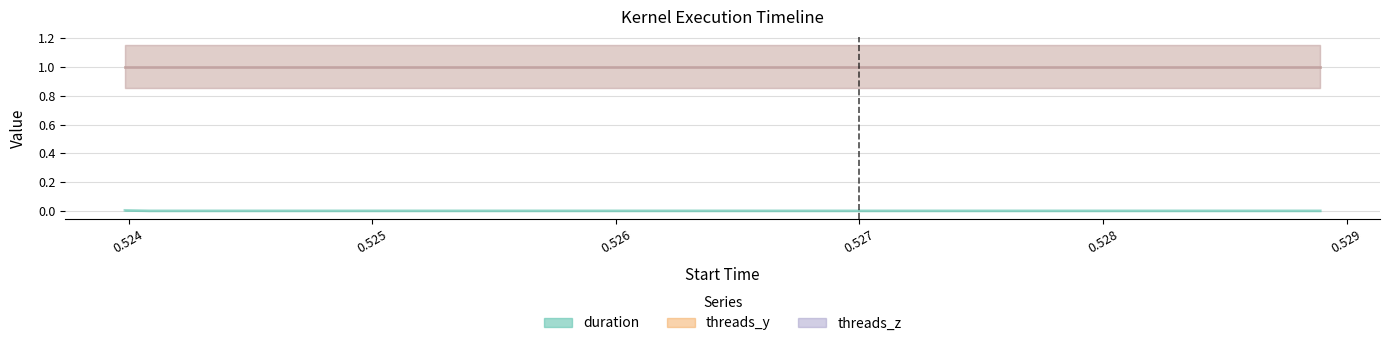

True or false: threads_y has a value of 1.0 at 0.528892.

True